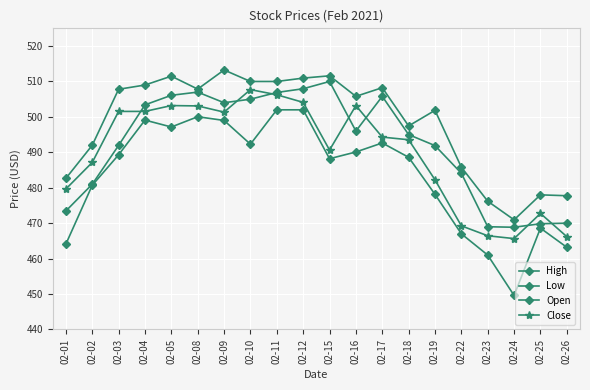

Does the chart display data point markers on the line(s)?

Yes